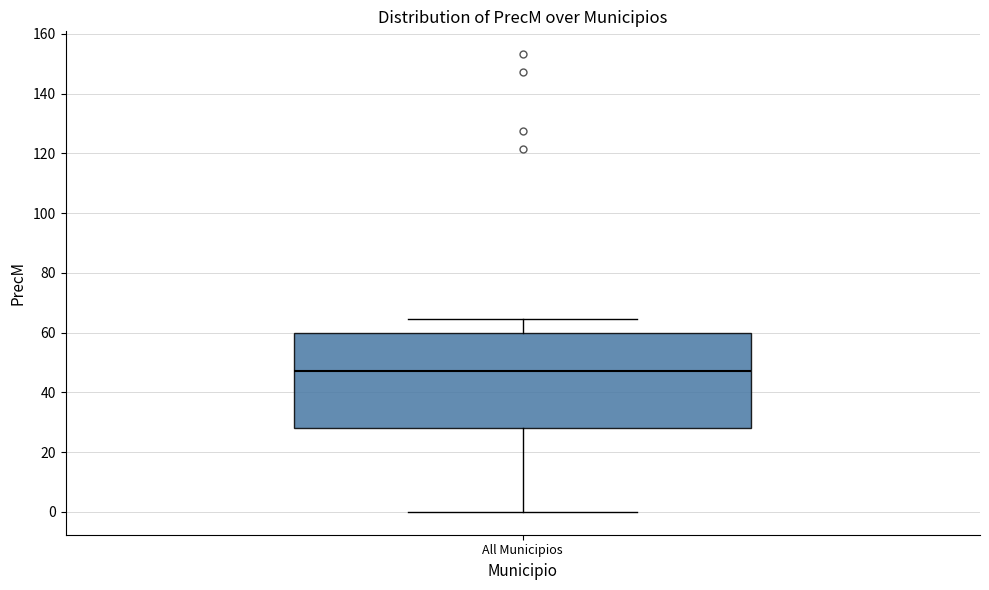

Transcribe this box plot: give where the median line is, the range the box spans, and where the two whiskers end, as read against the y-axis. The values are not printed on the chart, so give them approximately, as read against the axis.

median 48, box 28 to 60, whiskers 0 to 64